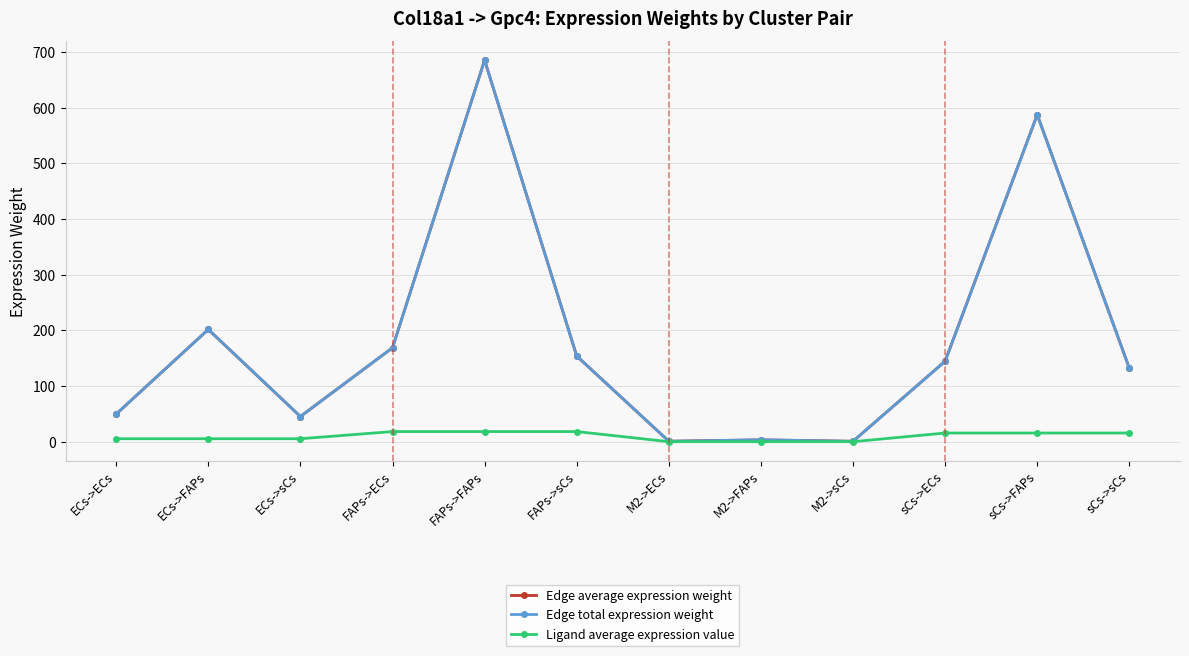

Reading right to left, transcribe all the data shown in this chart.

Edge average expression weight: sCs->sCs=131.9	sCs->FAPs=587.1	sCs->ECs=144.6	M2->sCs=0.8	M2->FAPs=3.4	M2->ECs=0.8	FAPs->sCs=153.9	FAPs->FAPs=685.1	FAPs->ECs=168.7	ECs->sCs=45.3	ECs->FAPs=201.6	ECs->ECs=49.6
Edge total expression weight: sCs->sCs=131.9	sCs->FAPs=587.1	sCs->ECs=144.6	M2->sCs=0.8	M2->FAPs=3.4	M2->ECs=0.8	FAPs->sCs=153.9	FAPs->FAPs=685.1	FAPs->ECs=168.7	ECs->sCs=45.3	ECs->FAPs=201.6	ECs->ECs=49.6
Ligand average expression value: sCs->sCs=15.6	sCs->FAPs=15.6	sCs->ECs=15.6	M2->sCs=0.1	M2->FAPs=0.1	M2->ECs=0.1	FAPs->sCs=18.2	FAPs->FAPs=18.2	FAPs->ECs=18.2	ECs->sCs=5.4	ECs->FAPs=5.4	ECs->ECs=5.4